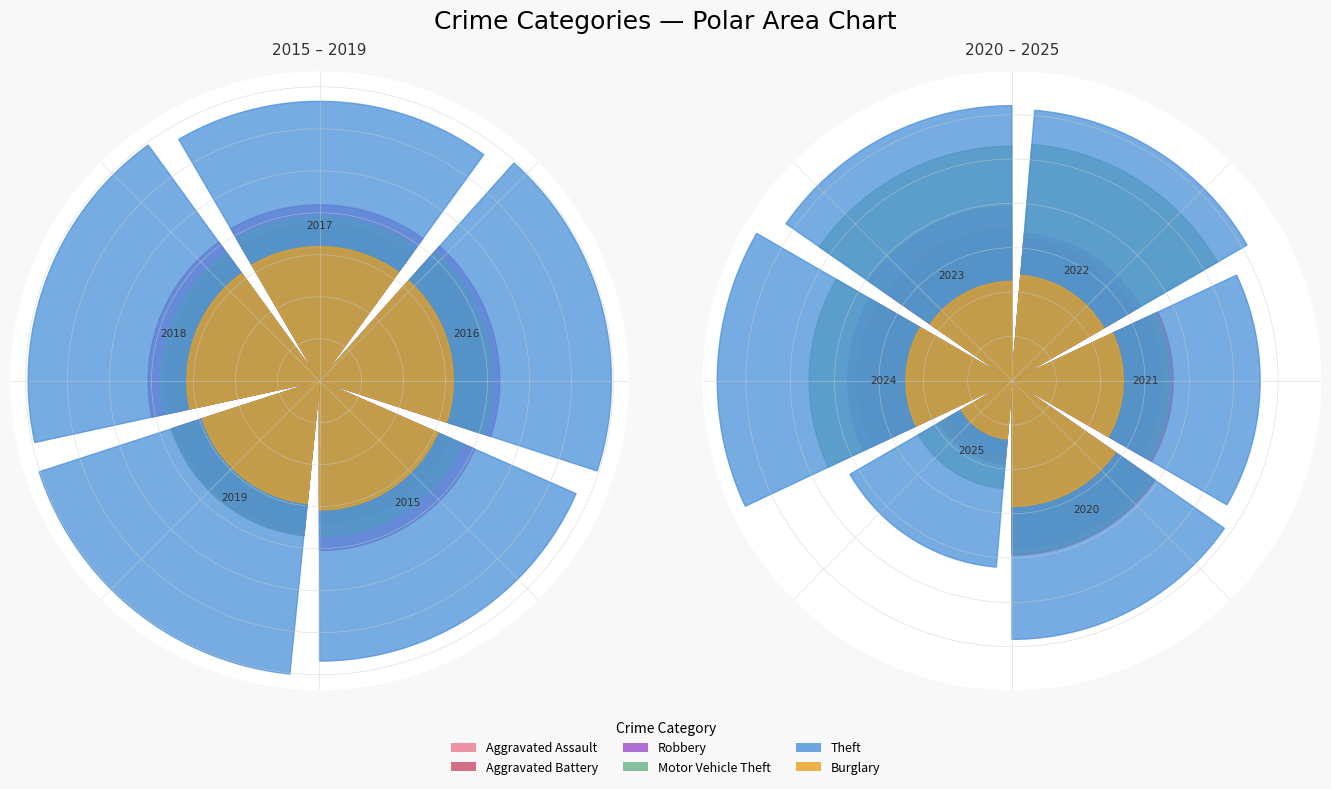

Reading left to right, extract all data points from this chart.

Aggravated Assault: 2015=323	2016=402	2017=396	2018=392	2019=452	2020=466	2021=452	2022=458	2023=486	2024=492	2025=134
Aggravated Battery: 2015=515	2016=691	2017=623	2018=600	2019=608	2020=686	2021=587	2022=446	2023=529	2024=543	2025=158
Robbery: 2015=726	2016=819	2017=780	2018=741	2019=577	2020=637	2021=506	2022=495	2023=687	2024=610	2025=121
Motor Vehicle Theft: 2015=614	2016=756	2017=680	2018=631	2019=611	2020=673	2021=560	2022=1272	2023=1244	2024=931	2025=264
Theft: 2015=1981	2016=2148	2017=1968	2018=2140	2019=2190	2020=1512	2021=1392	2022=1665	2023=1711	2024=1964	2025=791
Burglary: 2015=421	2016=451	2017=453	2018=443	2019=383	2020=357	2021=280	2022=253	2023=223	2024=254	2025=77